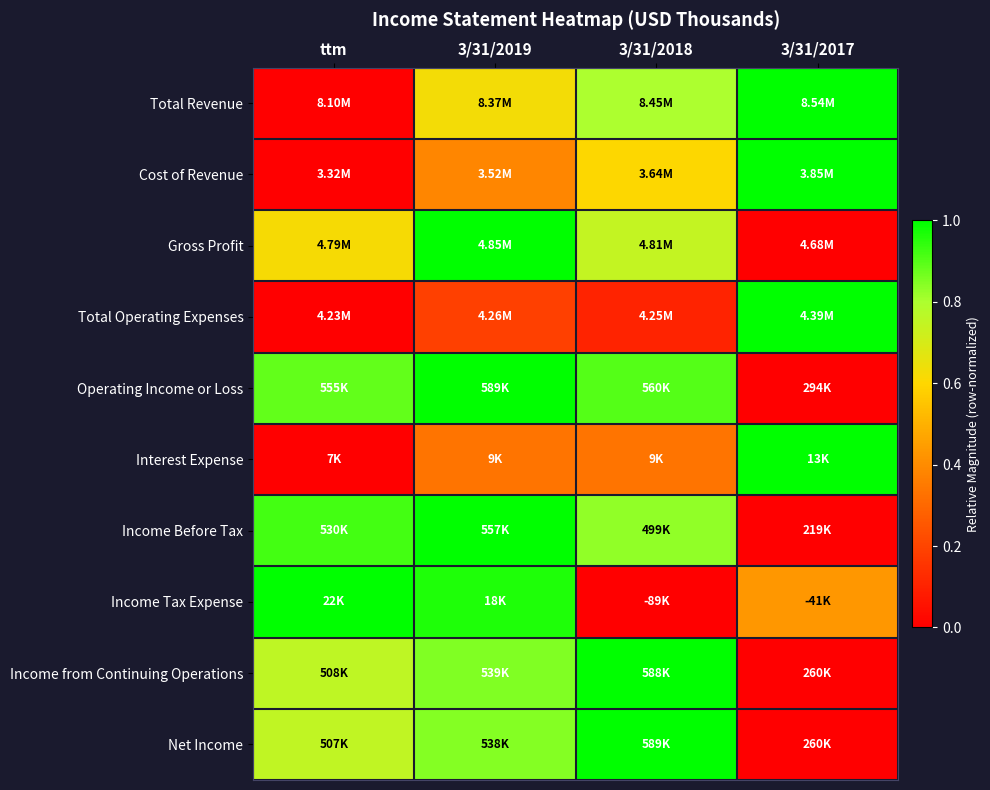

Reading left to right, list all the values displayed in this chart.

Total Revenue: ttm=0.0	3/31/2019=0.6	3/31/2018=0.8	3/31/2017=1.0
Cost of Revenue: ttm=0.0	3/31/2019=0.4	3/31/2018=0.6	3/31/2017=1.0
Gross Profit: ttm=0.6	3/31/2019=1.0	3/31/2018=0.7	3/31/2017=0.0
Total Operating Expenses: ttm=0.0	3/31/2019=0.2	3/31/2018=0.1	3/31/2017=1.0
Operating Income or Loss: ttm=0.9	3/31/2019=1.0	3/31/2018=0.9	3/31/2017=0.0
Interest Expense: ttm=0.0	3/31/2019=0.3	3/31/2018=0.3	3/31/2017=1.0
Income Before Tax: ttm=0.9	3/31/2019=1.0	3/31/2018=0.8	3/31/2017=0.0
Income Tax Expense: ttm=1.0	3/31/2019=1.0	3/31/2018=0.0	3/31/2017=0.4
Income from Continuing Operations: ttm=0.8	3/31/2019=0.9	3/31/2018=1.0	3/31/2017=0.0
Net Income: ttm=0.8	3/31/2019=0.8	3/31/2018=1.0	3/31/2017=0.0